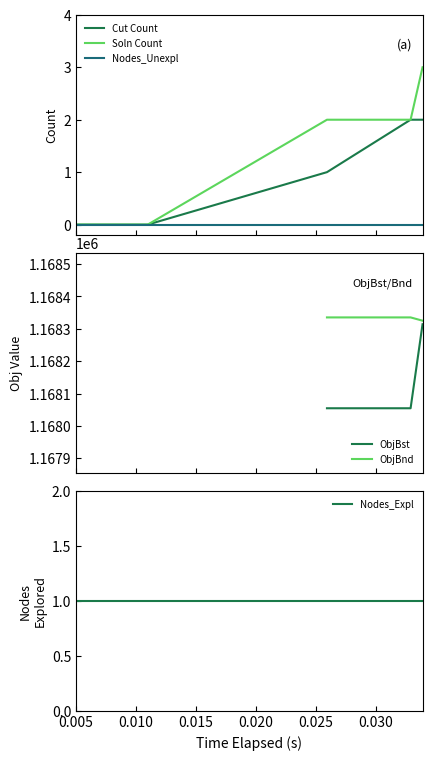

True or false: Cut Count has a value of -1.3 at 0.010.

False